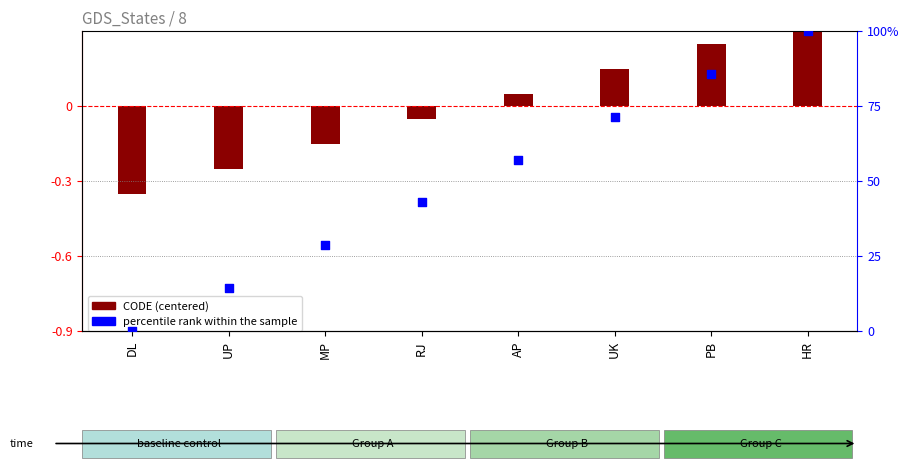

Between UK and PB, which is larger?

PB